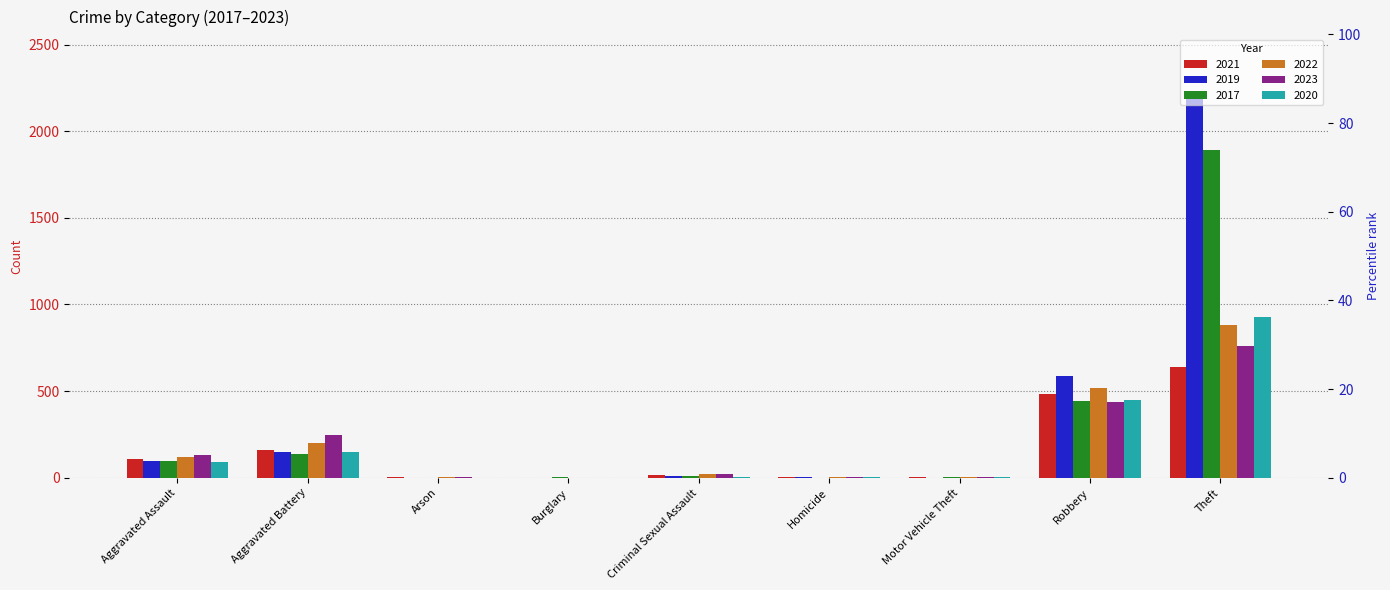

Reading left to right, list all the values displayed in this chart.

2021: 110	161	2	1	14	4	2	483	640
2019: 98	147	1	1	8	2	1	589	2225
2017: 95	140	0	2	8	1	2	446	1894
2022: 120	200	5	1	24	5	2	520	880
2023: 130	245	2	1	21	2	6	436	763
2020: 93	149	1	1	3	3	3	450	928